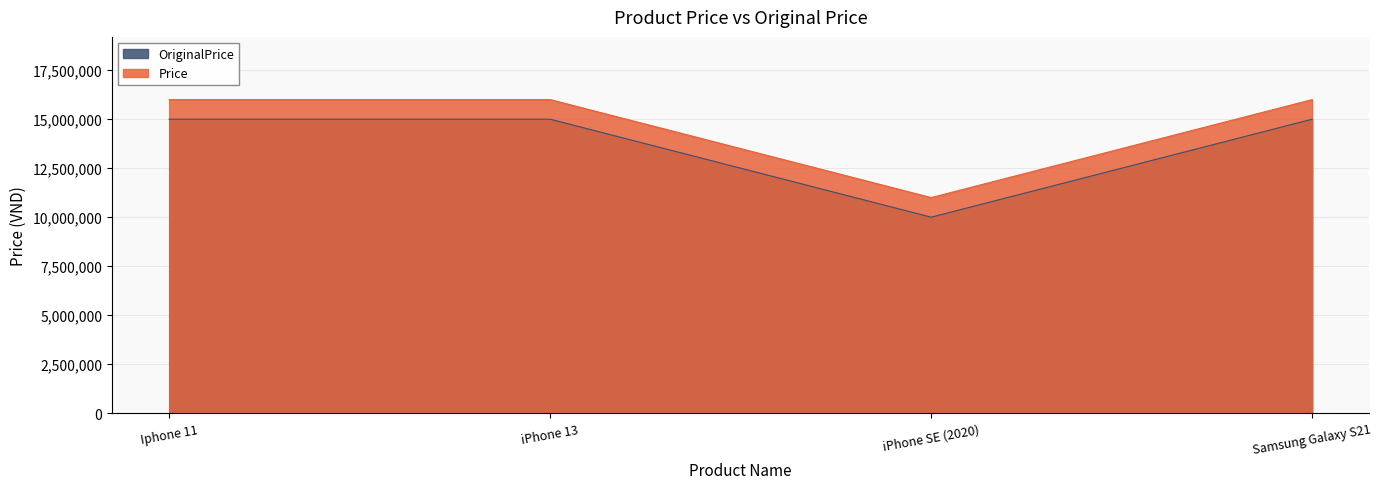

What is the difference between the highest and lowest values at iPhone 13?

1000000